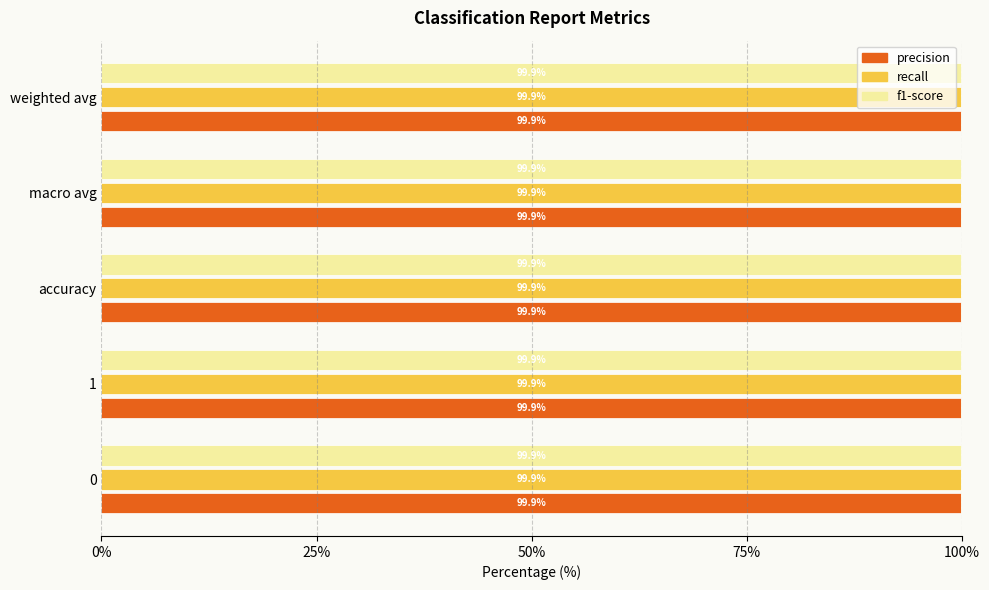

At how many categories does at least one series exceed 99?

5